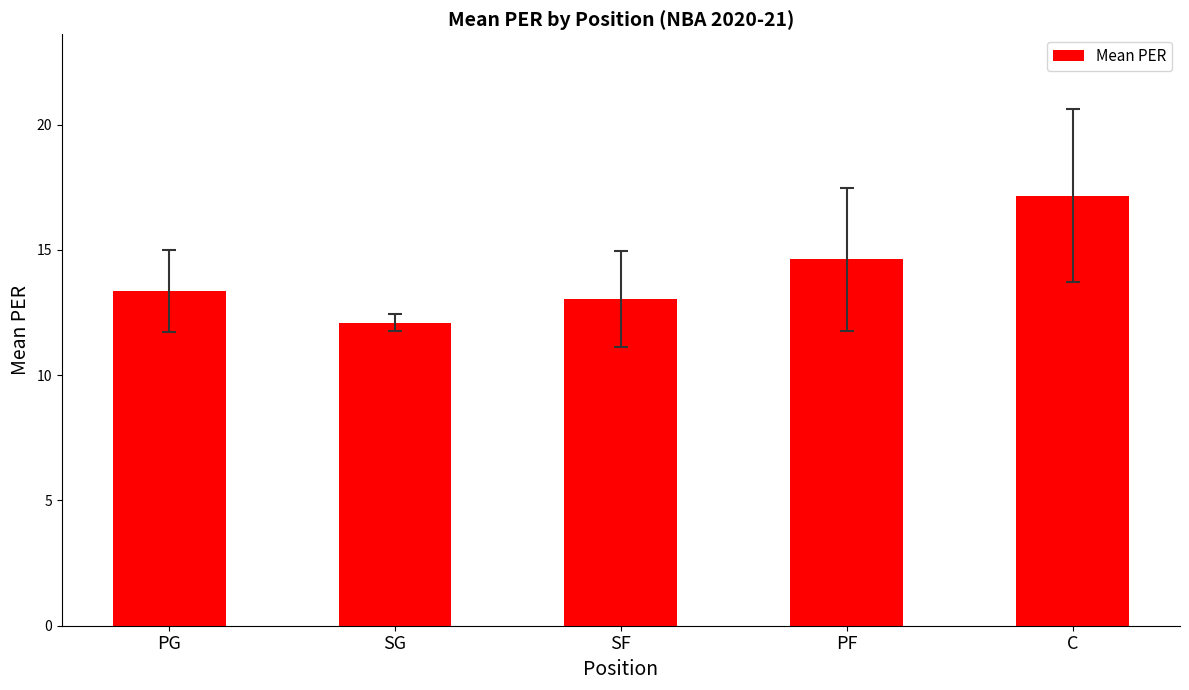

Count the number of data series in this chart.

1